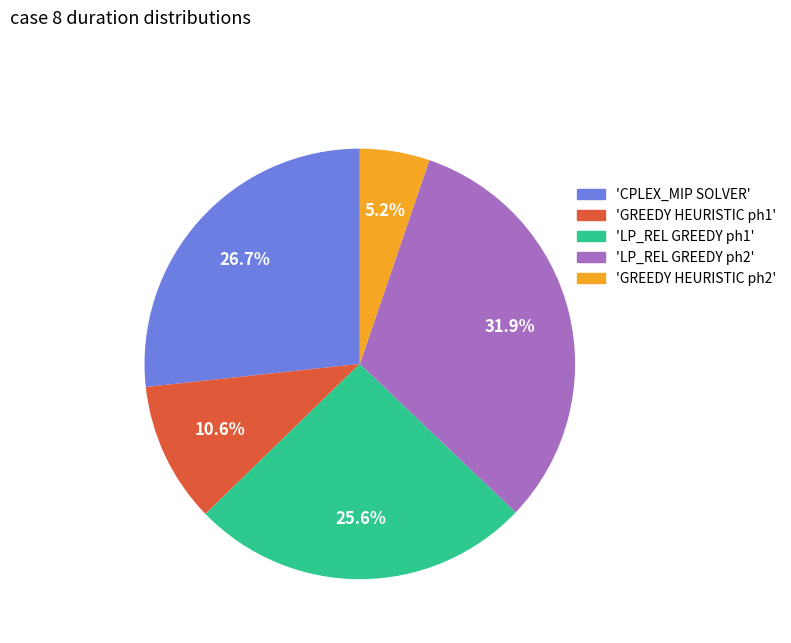

Rank the categories by value from lowest to highest.

'GREEDY HEURISTIC ph2', 'GREEDY HEURISTIC ph1', 'LP_REL GREEDY ph1', 'CPLEX_MIP SOLVER', 'LP_REL GREEDY ph2'